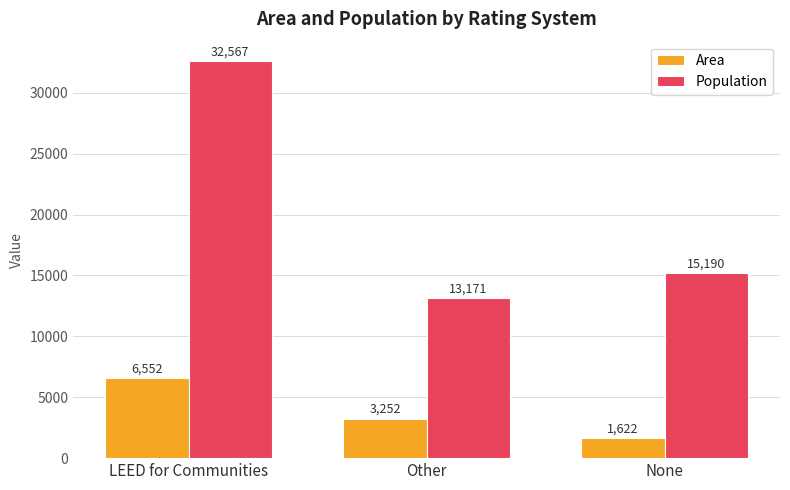

How many bars are there in each group?

2